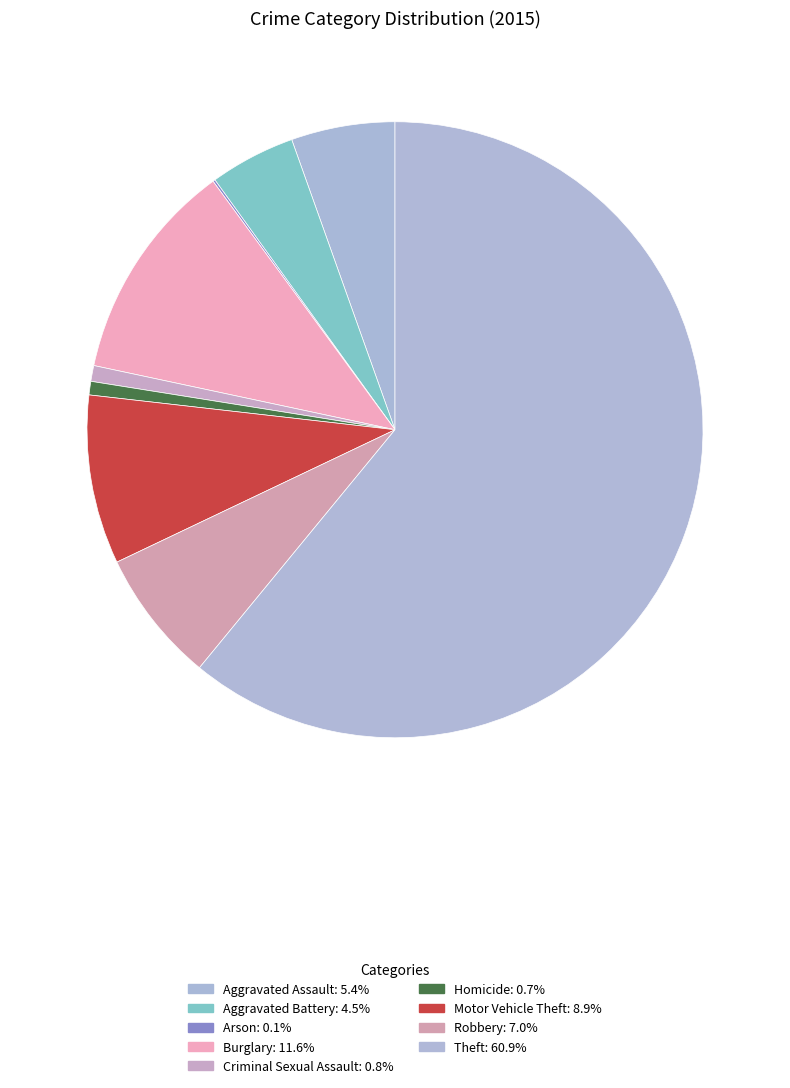

Is it true that Theft is 61% of the pie?

True